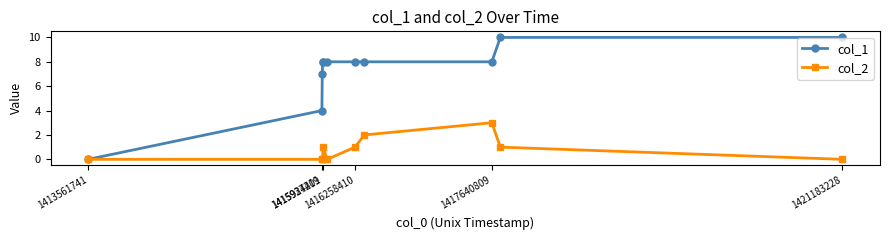

What is the greatest value displayed?

10